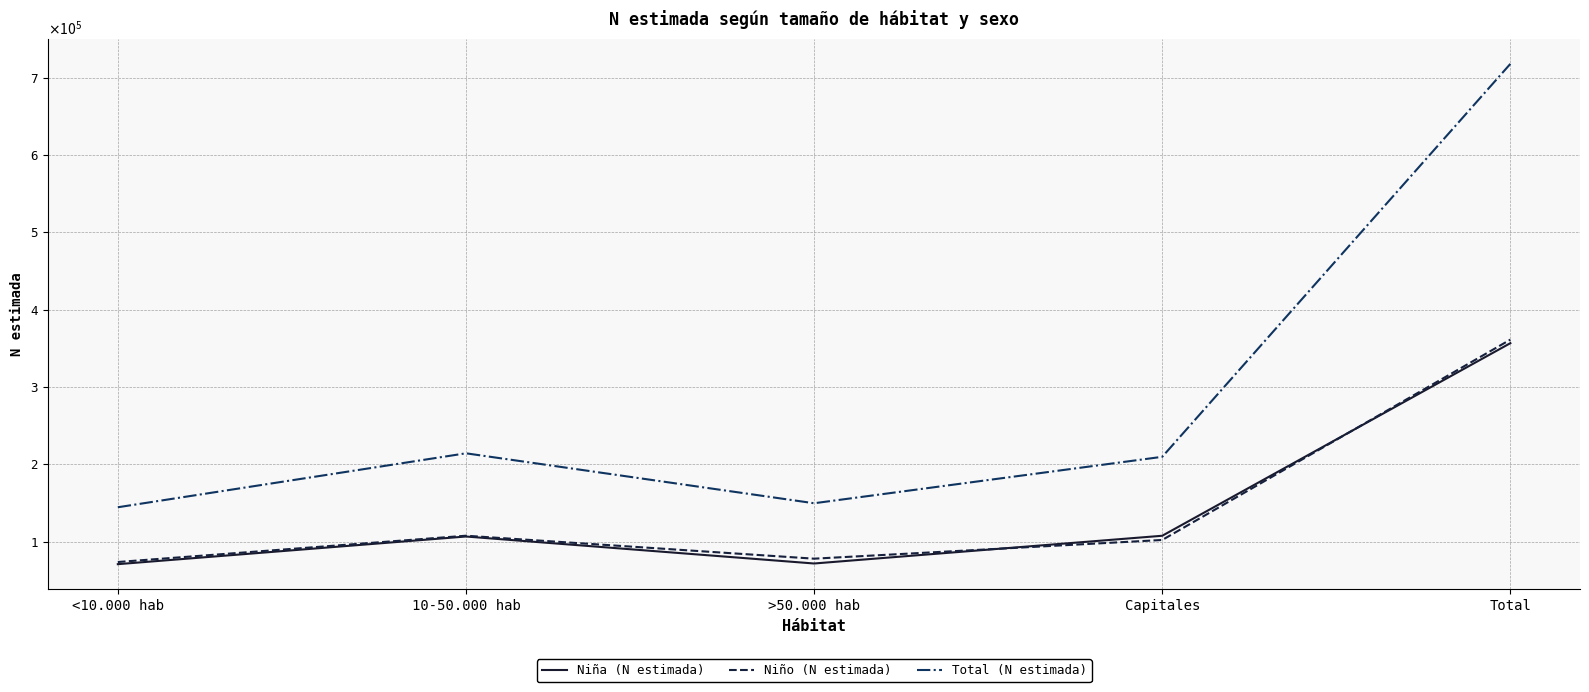

What is the minimum value shown in the chart?

70841